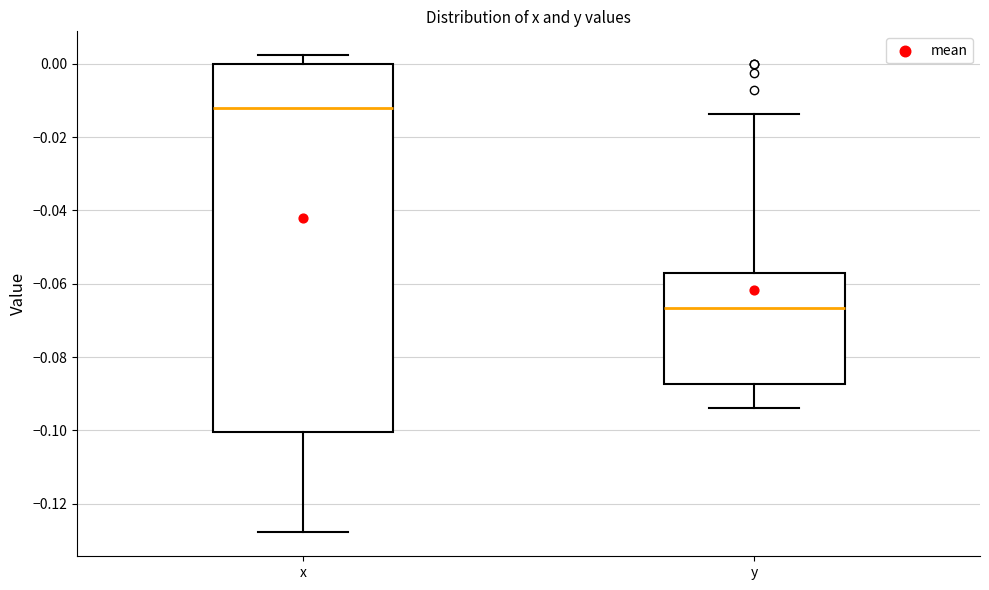

Comparing the boxes themselves (not the whiskers), which one is the tallest?

x